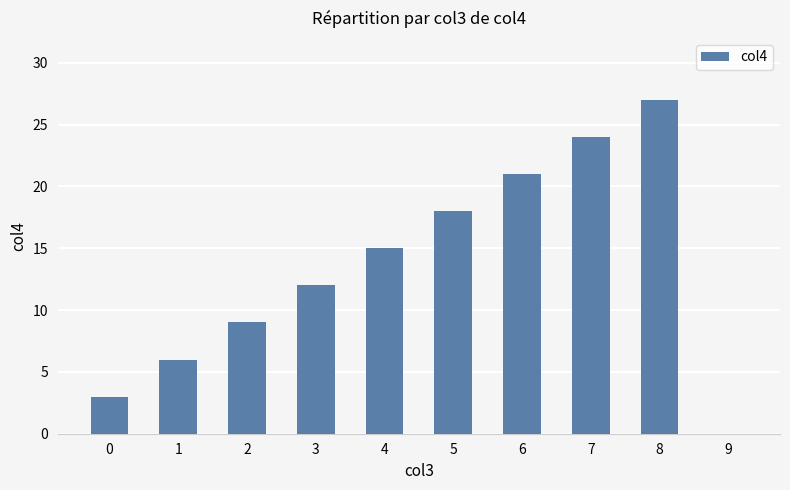

The value at 1 is 9. True or false?

False